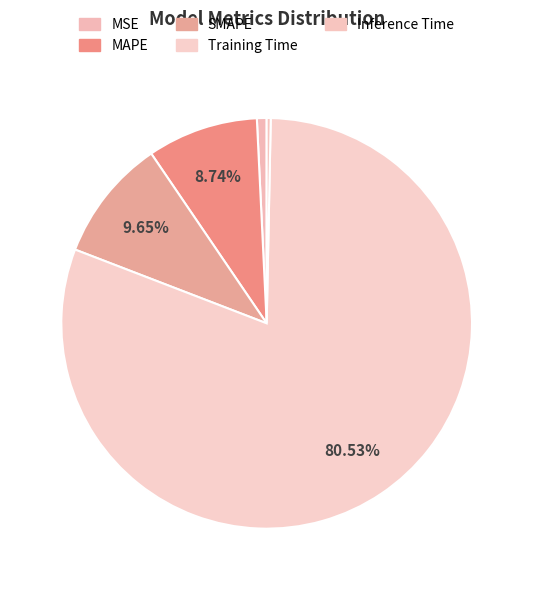

To the nearest percent, what is the difference between the largest and smallest slice percentages?

80%